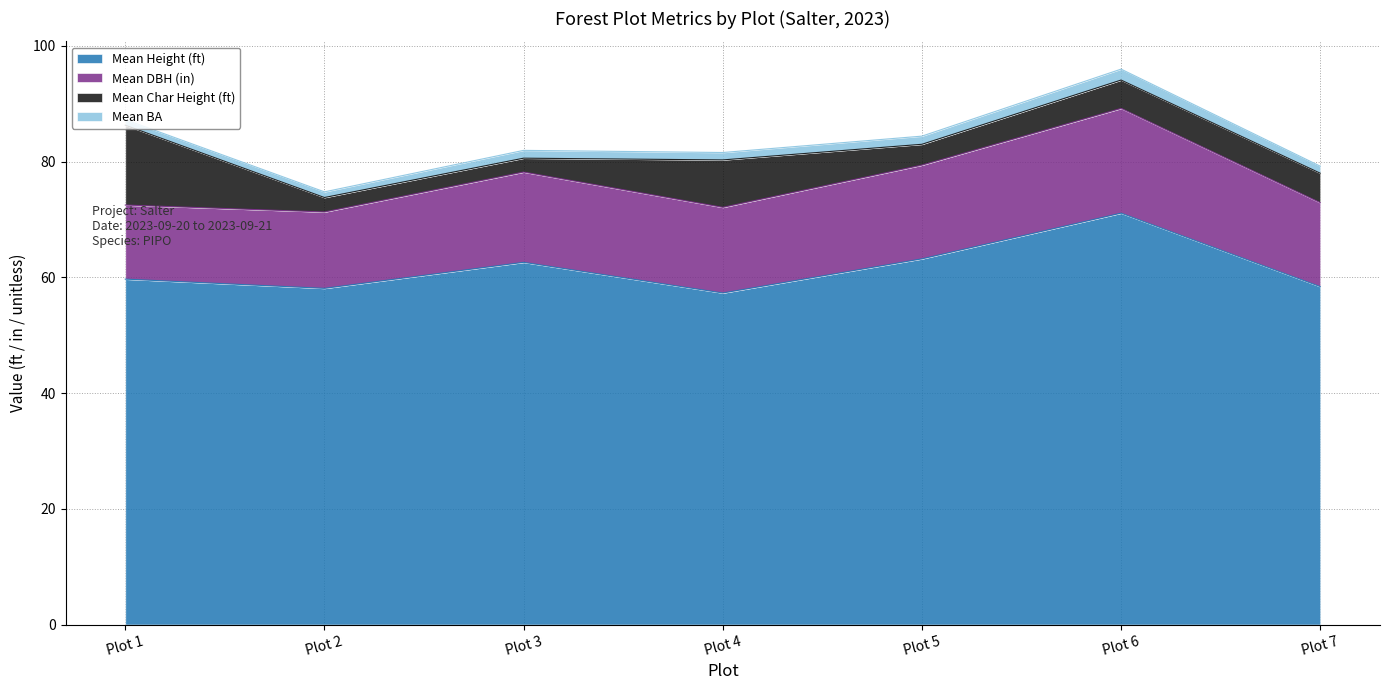

True or false: Mean DBH (in) and Mean BA intersect in this chart.

False